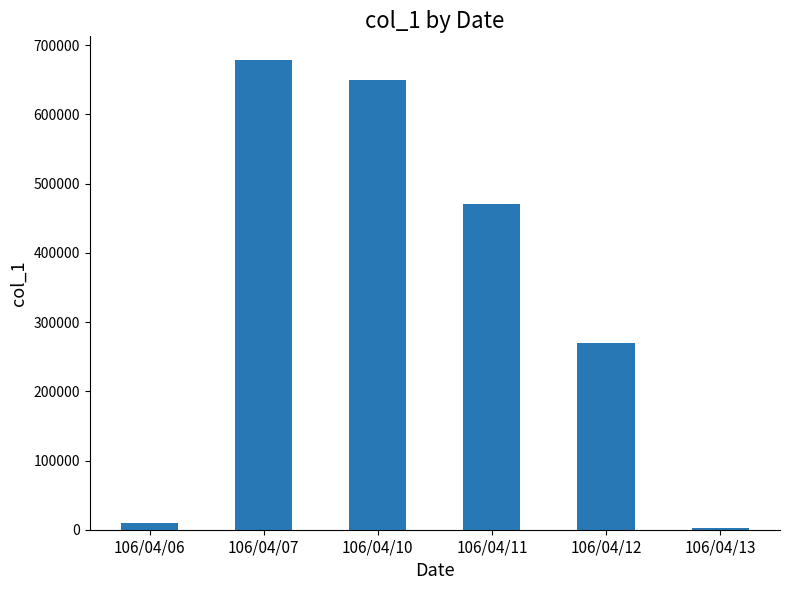

What is the sum of the values at 106/04/07 and 106/04/12?

949000